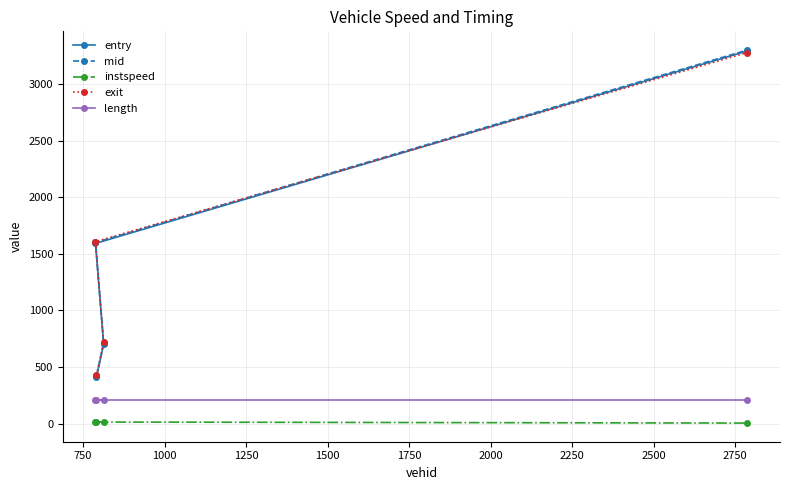

True or false: instspeed and mid intersect in this chart.

False